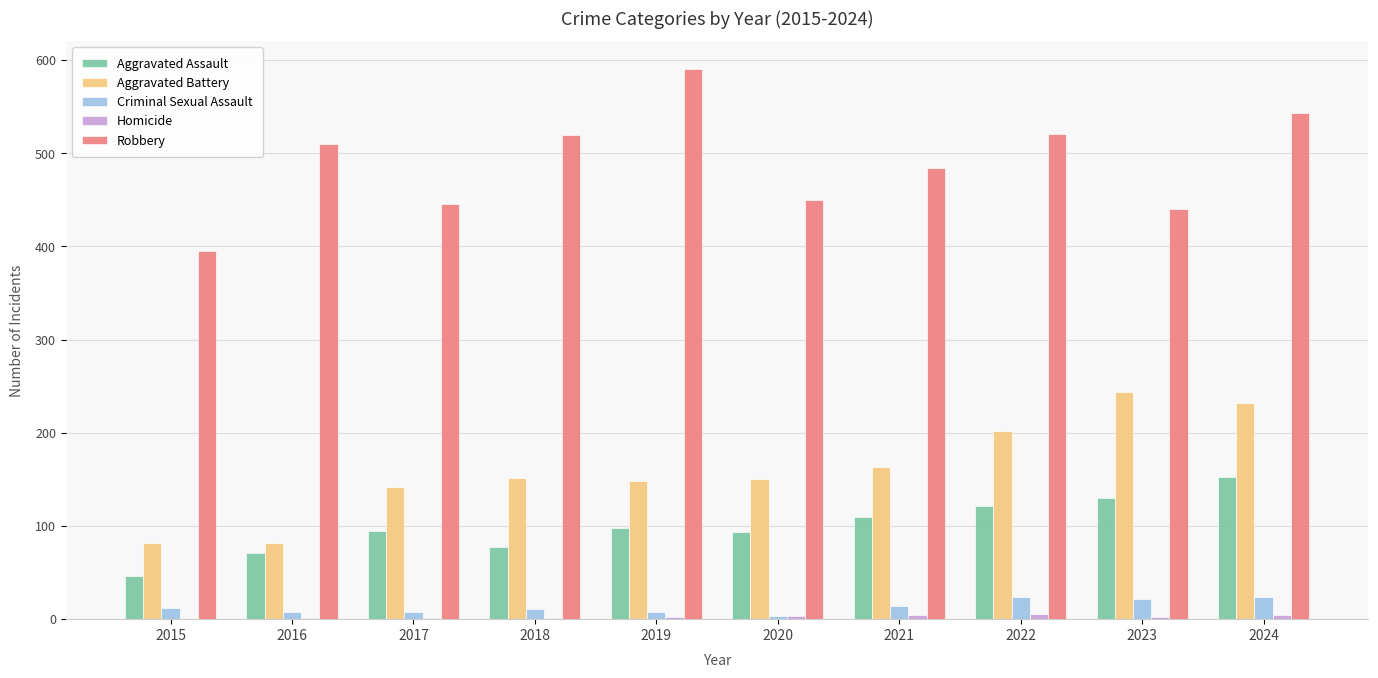

Between 2017 and 2022, which series saw the biggest shift?

Robbery